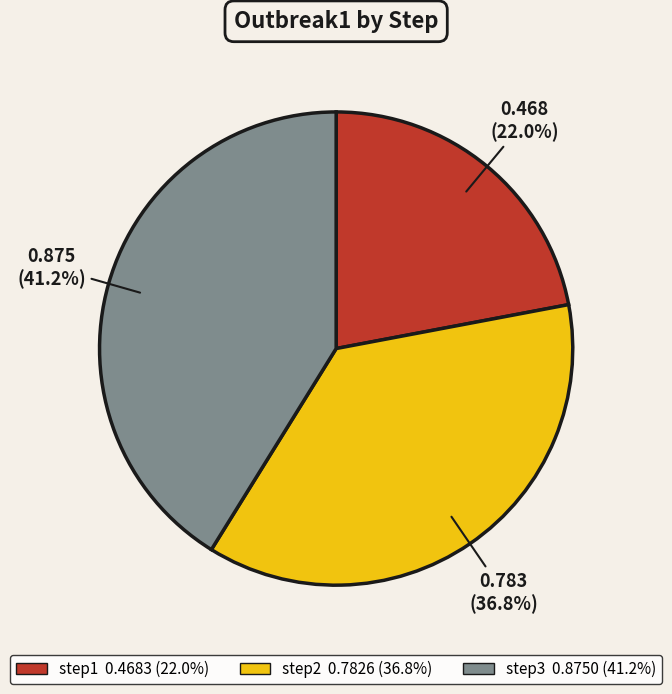

Between step2 and step3, which is larger?

step3